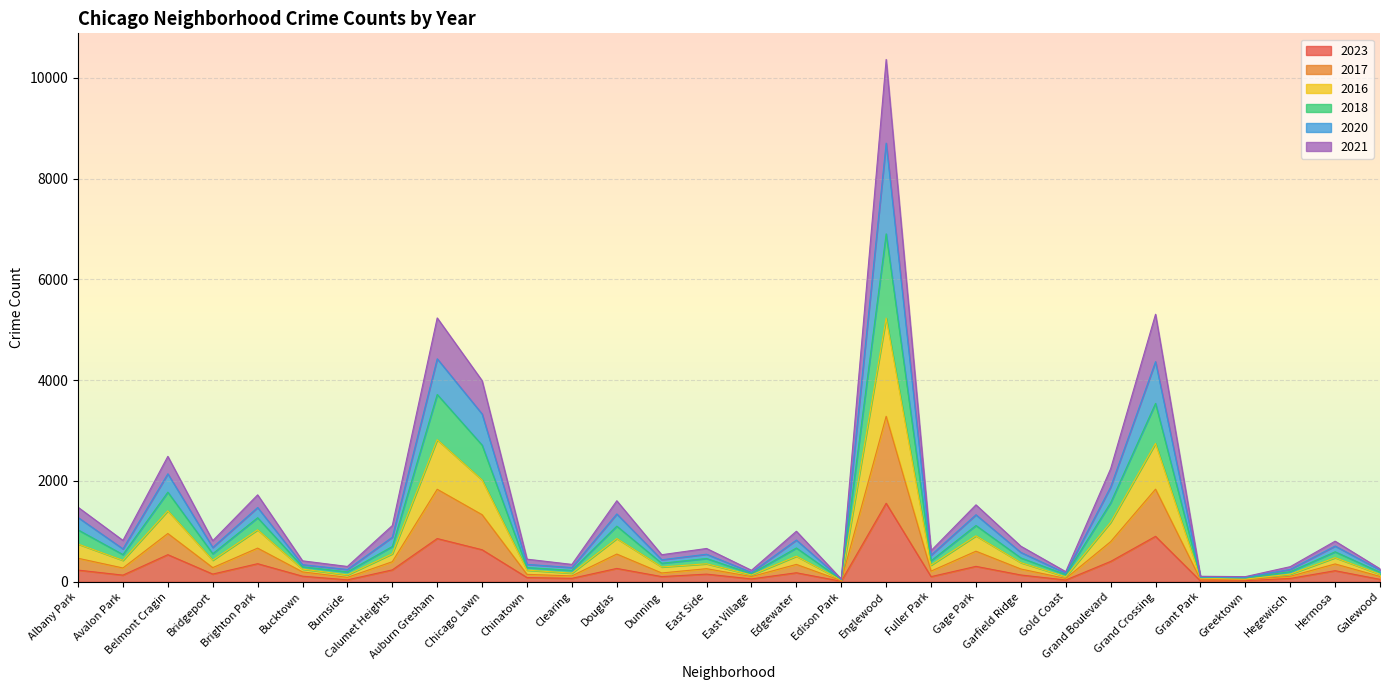

How many interior local peaks does the 2020 series have?

10